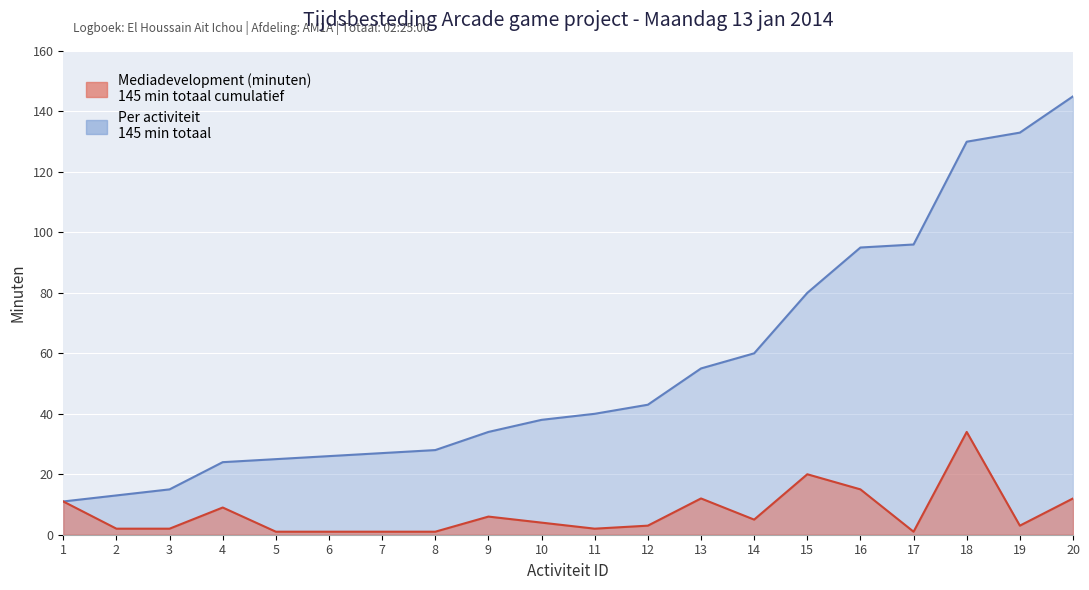

Is the value of Mediadevelopment (minuten) at 8 greater than the value of Cumulatief at 9?

No